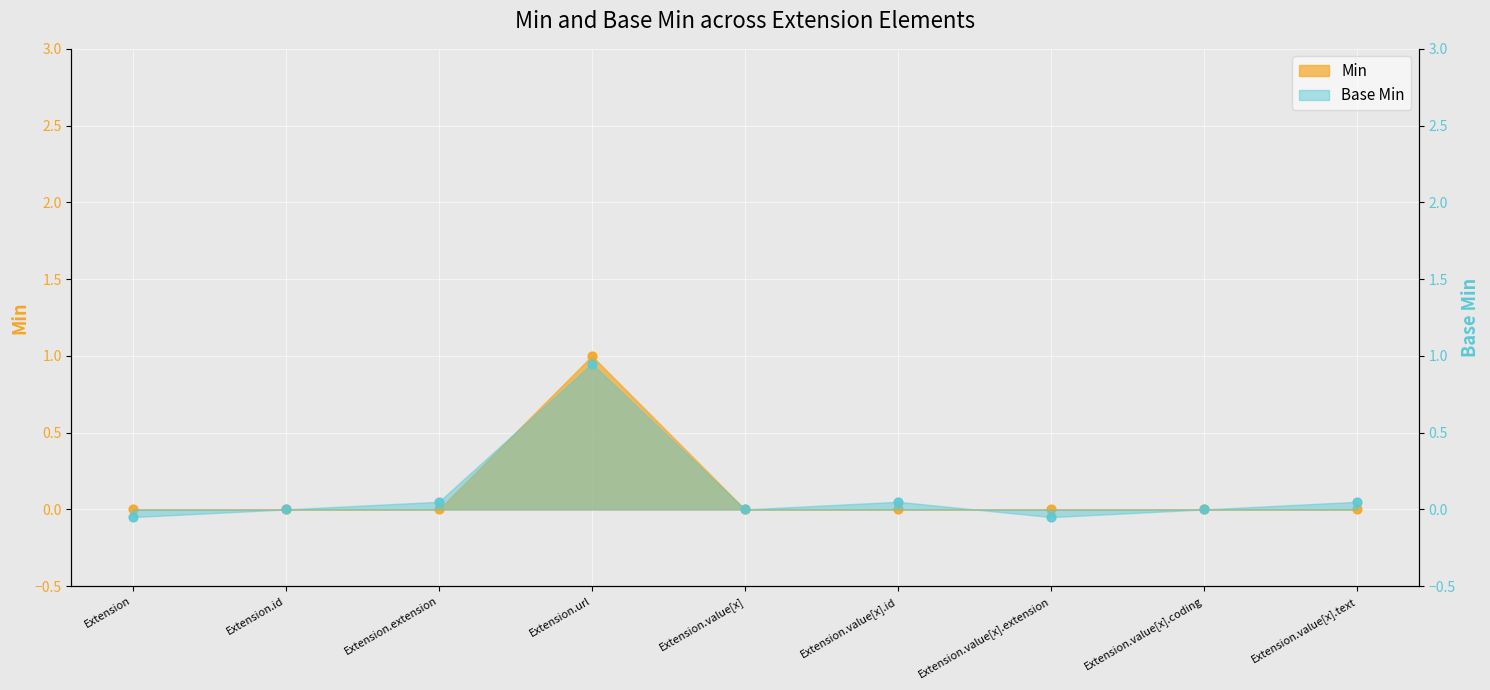

At how many categories does at least one series exceed 0?

4